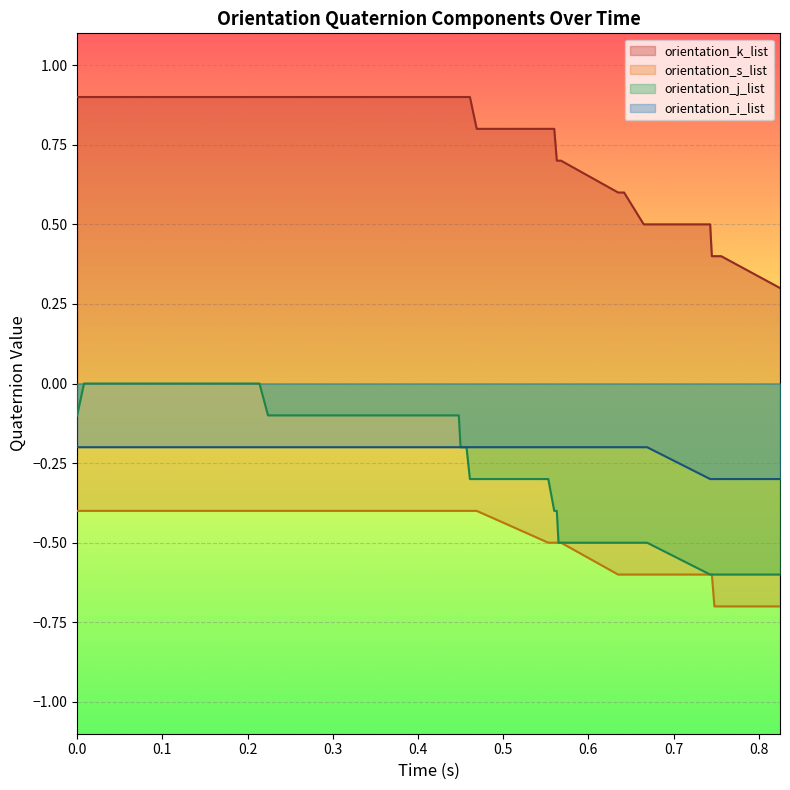

Which series has the largest total across all categories?

orientation_k_list